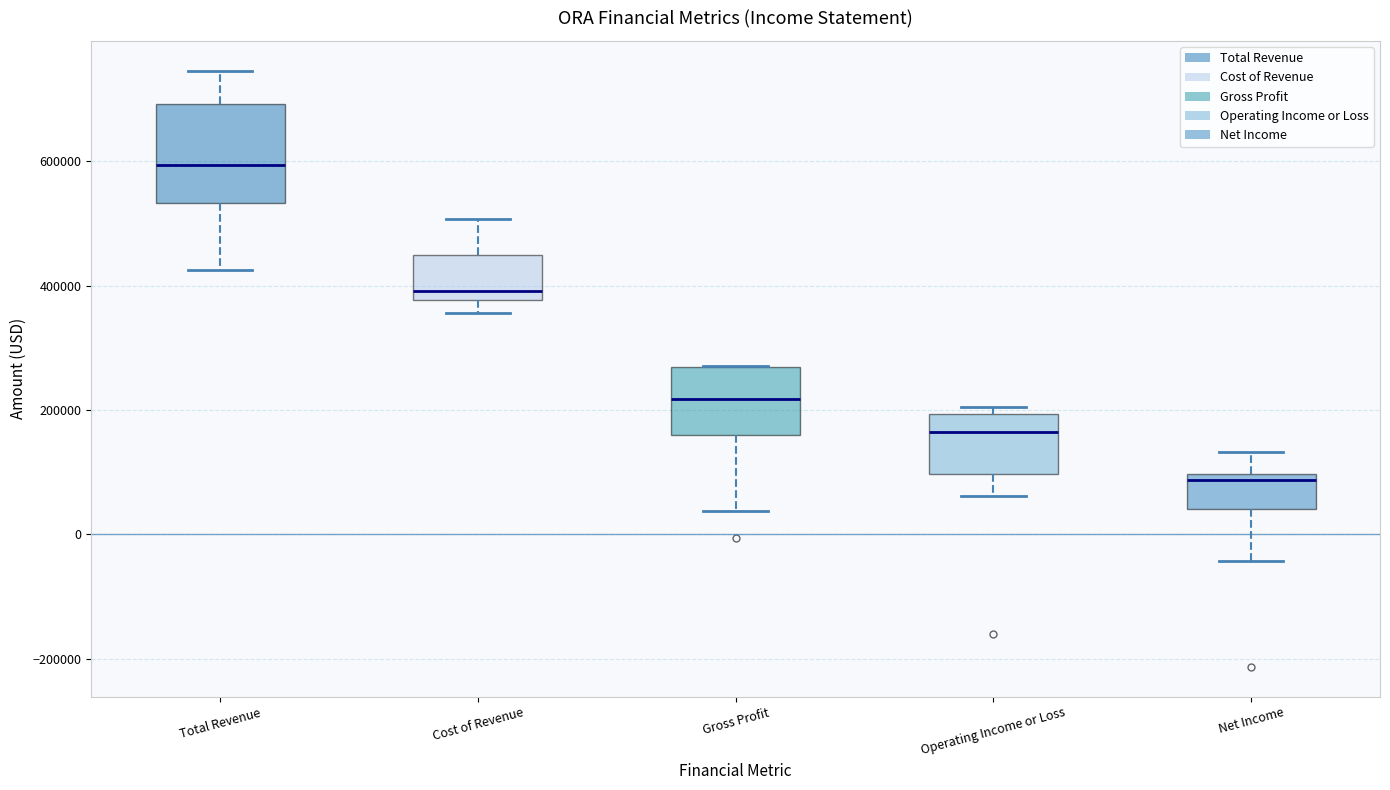

Reading left to right, read every box against the y-axis: the position of its median line, the range the box covers, and the ends of its whiskers. The values are not printed on the chart, so give them approximately, as read against the axis.

Total Revenue: median 600000, box 540000 to 700000, whiskers 420000 to 740000
Cost of Revenue: median 400000, box 380000 to 440000, whiskers 360000 to 500000
Gross Profit: median 220000, box 160000 to 260000, whiskers 40000 to 280000
Operating Income or Loss: median 160000, box 100000 to 200000, whiskers 60000 to 200000 (just above the box's upper edge)
Net Income: median 80000, box 40000 to 100000, whiskers -40000 to 140000